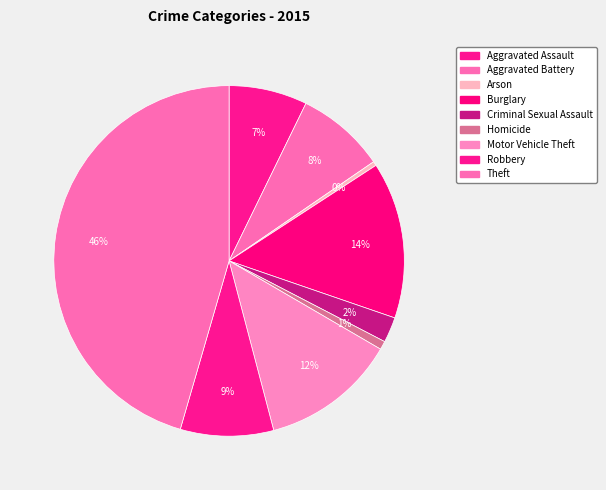

Count the number of slices in the pie.

9